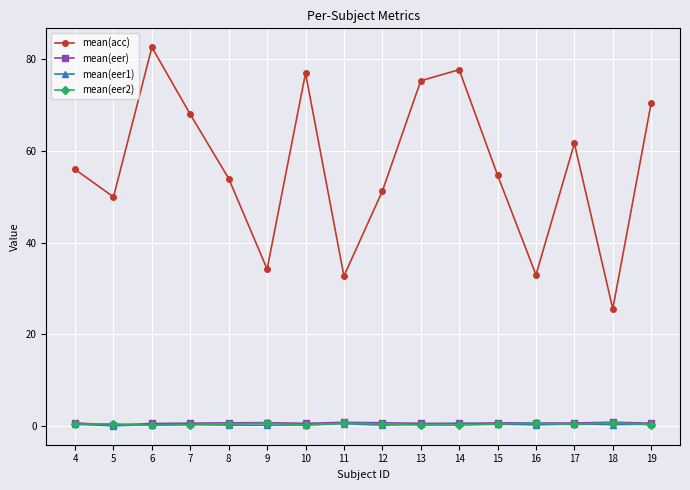

At how many categories does at least one series exceed 76?

3